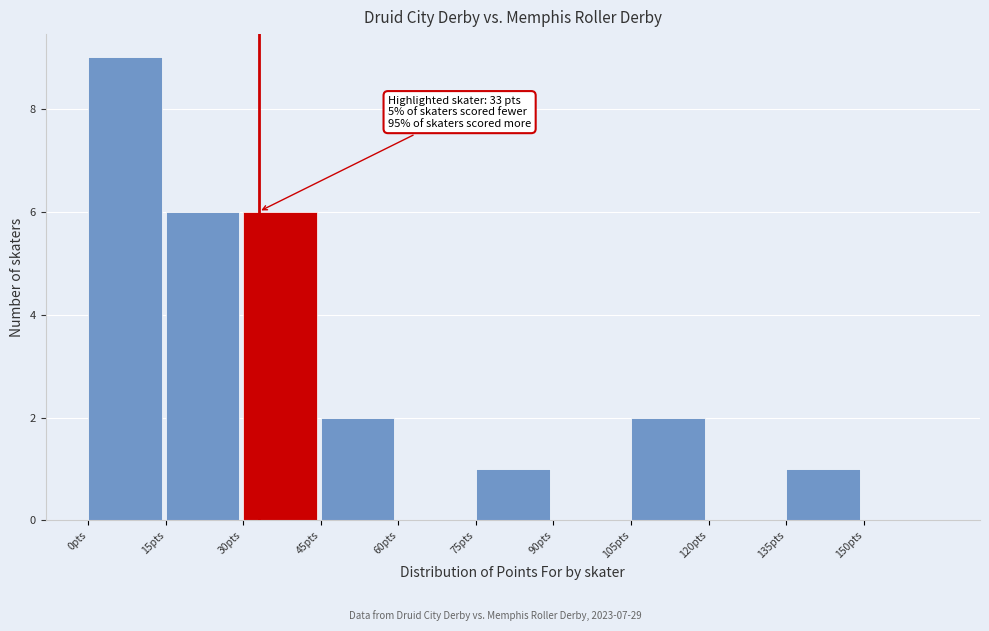

Which range on the x-axis has the tallest bar?

0 to 15